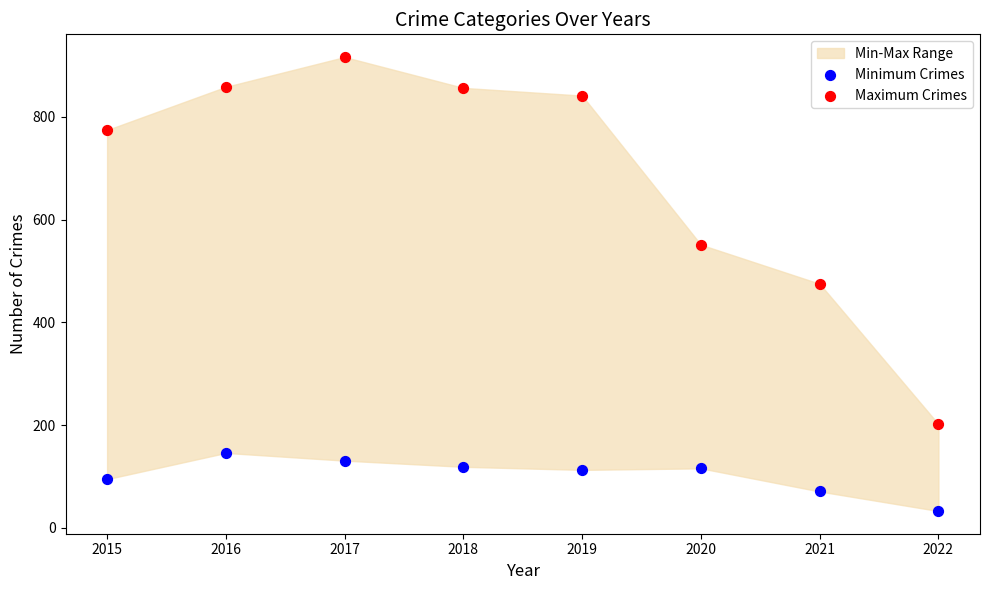

Which series contains the lowest Y value?

Minimum Crimes